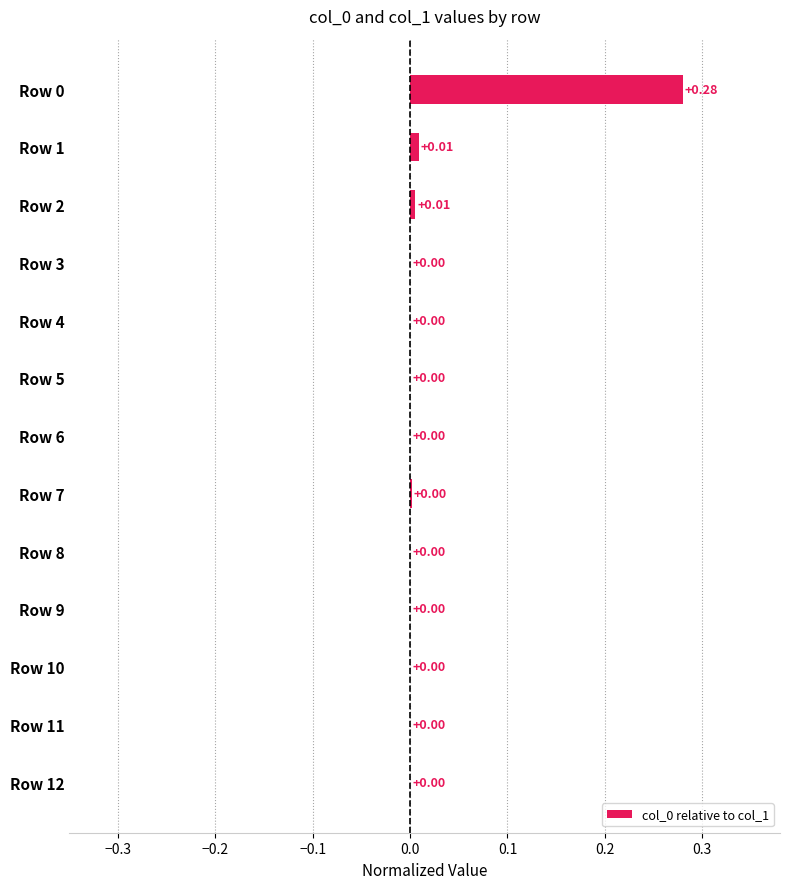

How many values exceed 0?

4